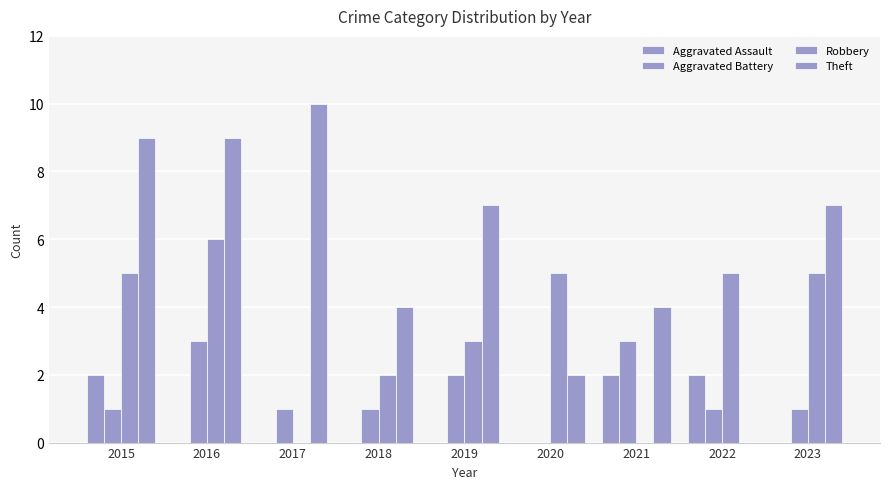

What is the difference between the Theft values at 2021 and 2017?

6